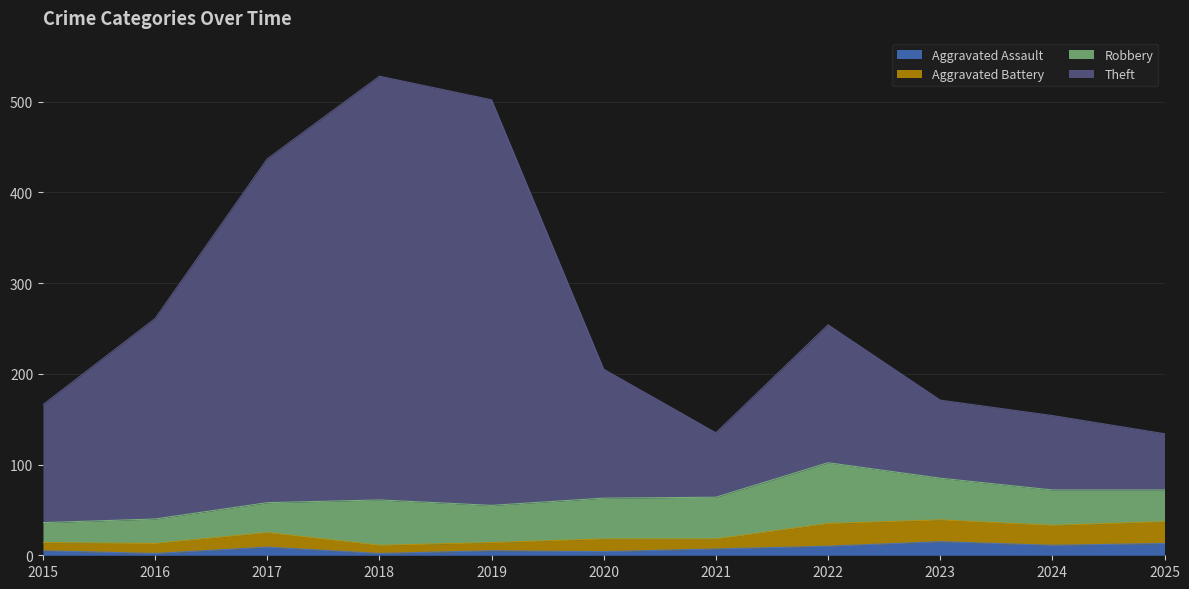

What is the maximum value for Aggravated Assault?

15